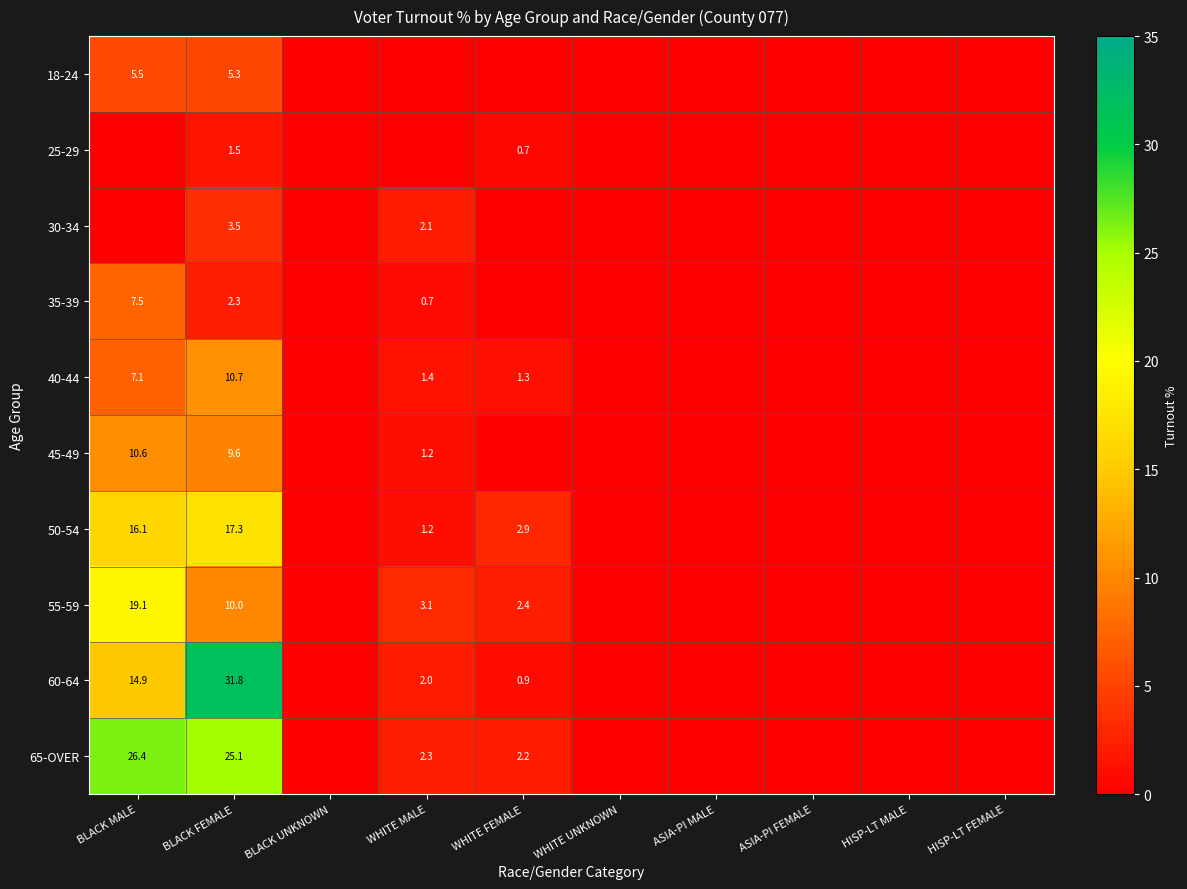

Which series has the largest range (max minus min)?

60-64